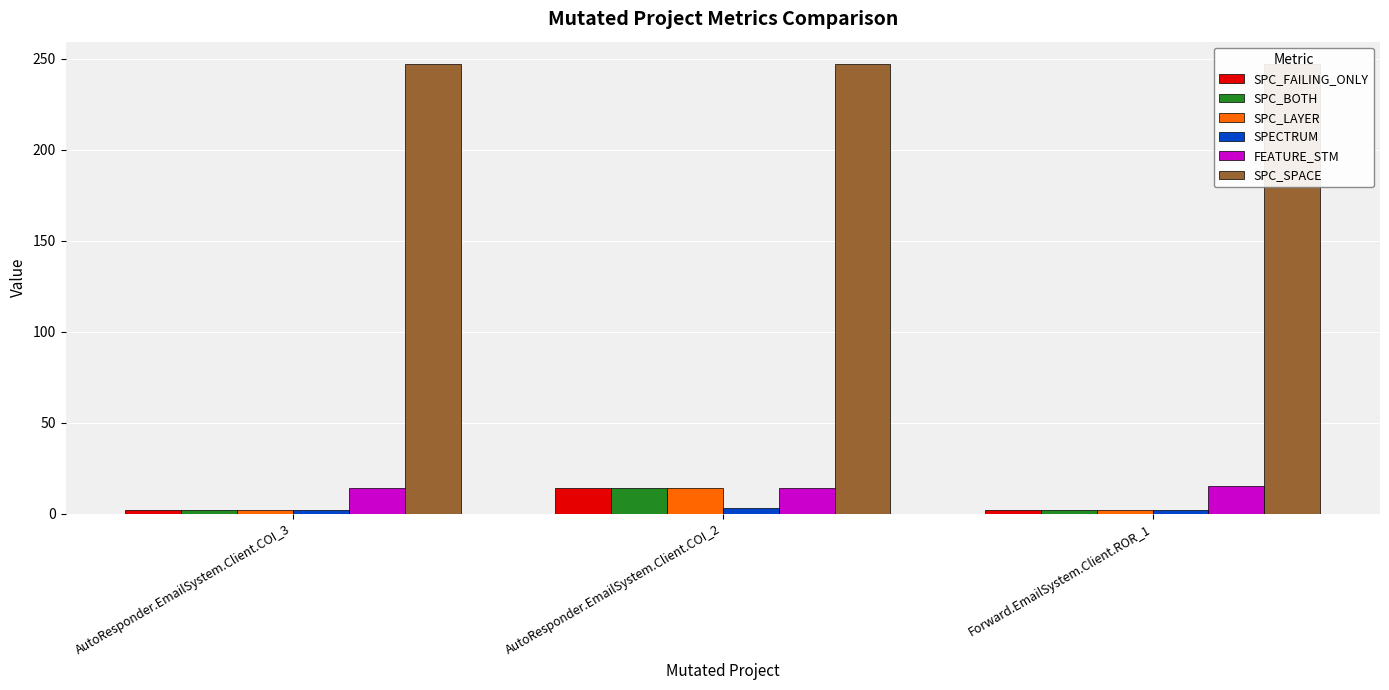

What is the difference between the maximum and second lowest values in the SPC_FAILING_ONLY series?

12